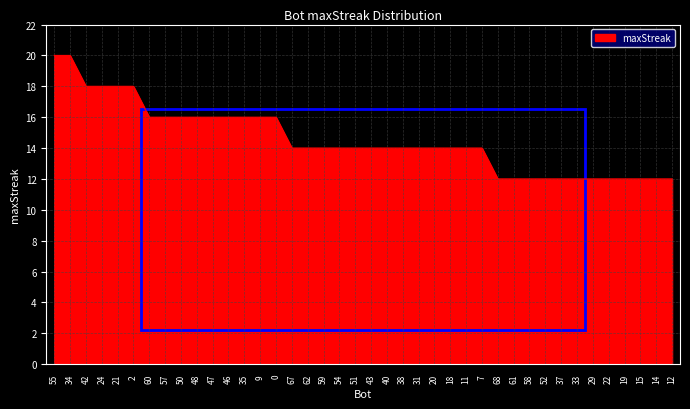

Count the number of categories in the chart.

40